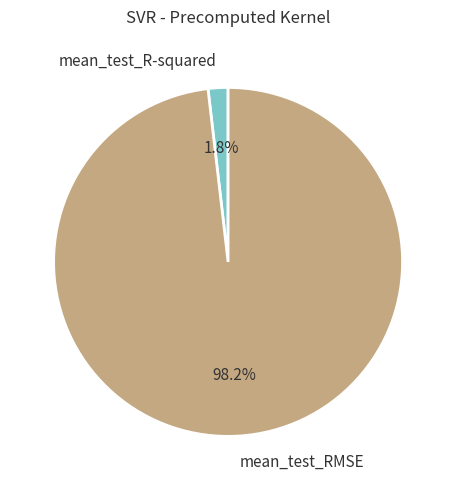

How many slices are in this pie chart?

2